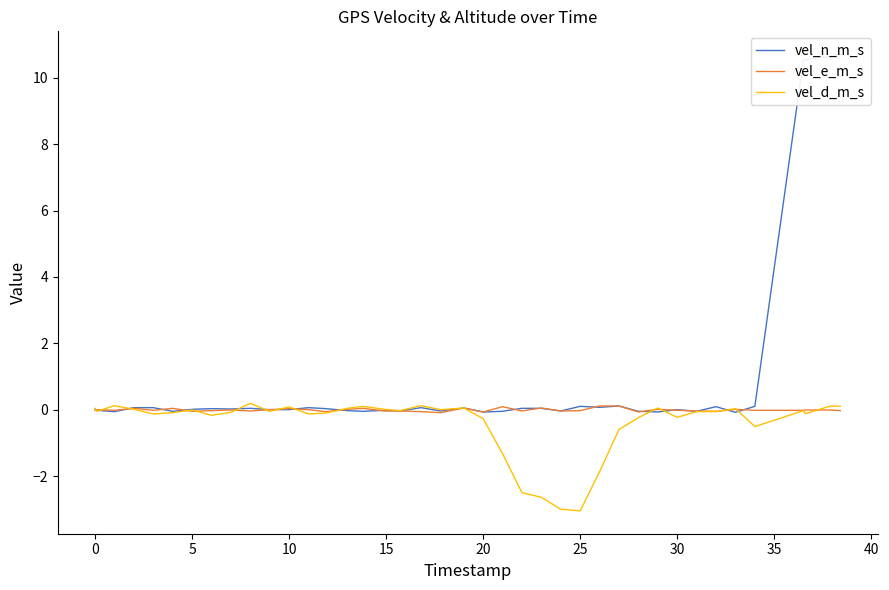

What is the maximum value for vel_e_m_s?

0.1